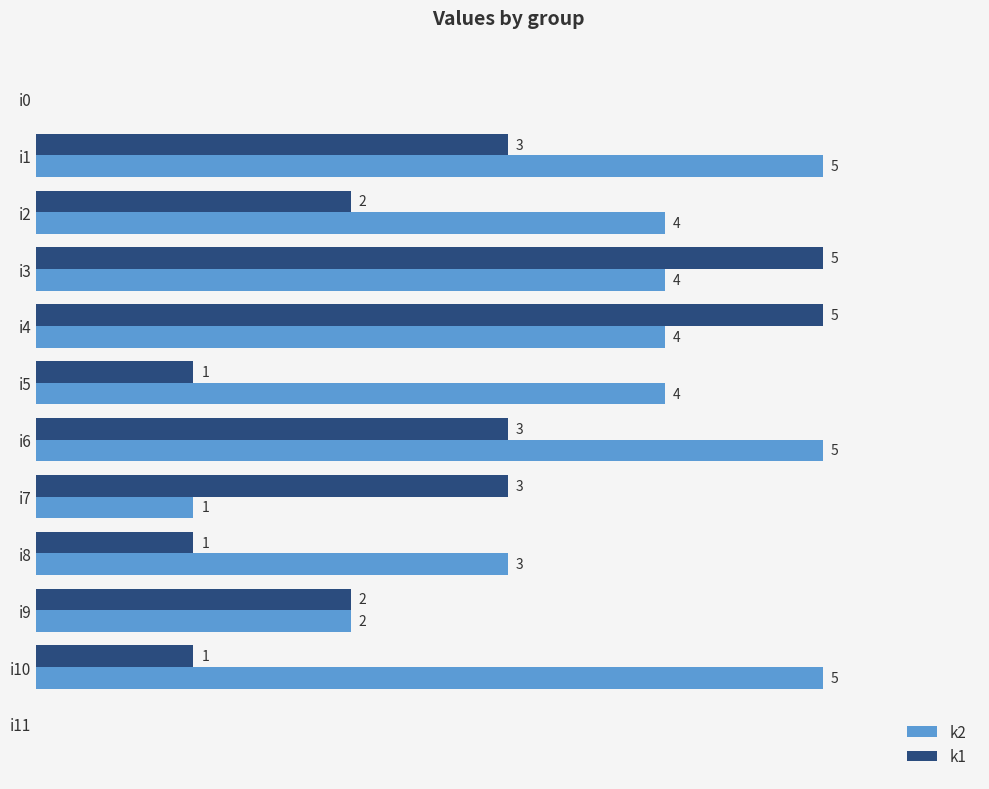

Which series changed the most between i1 and i4?

k1